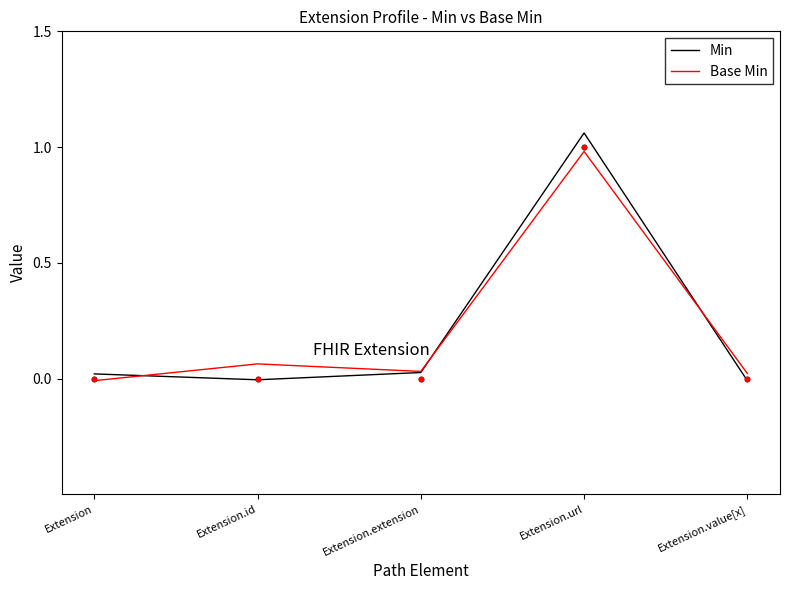

What are all the series names shown in the legend?

Min, Base Min